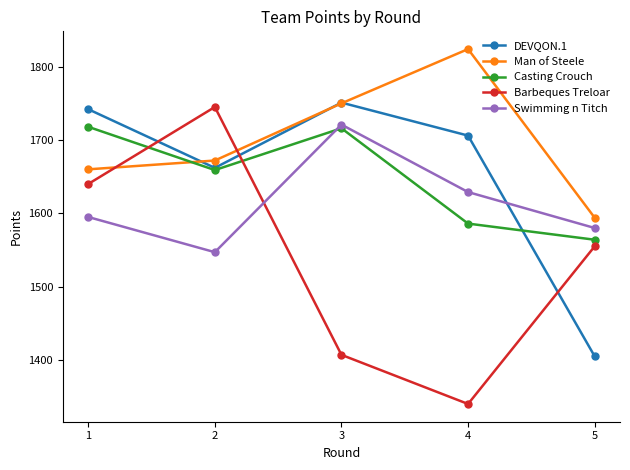

What is the approximate value of Man of Steele at 5, to the nearest 50?

1600